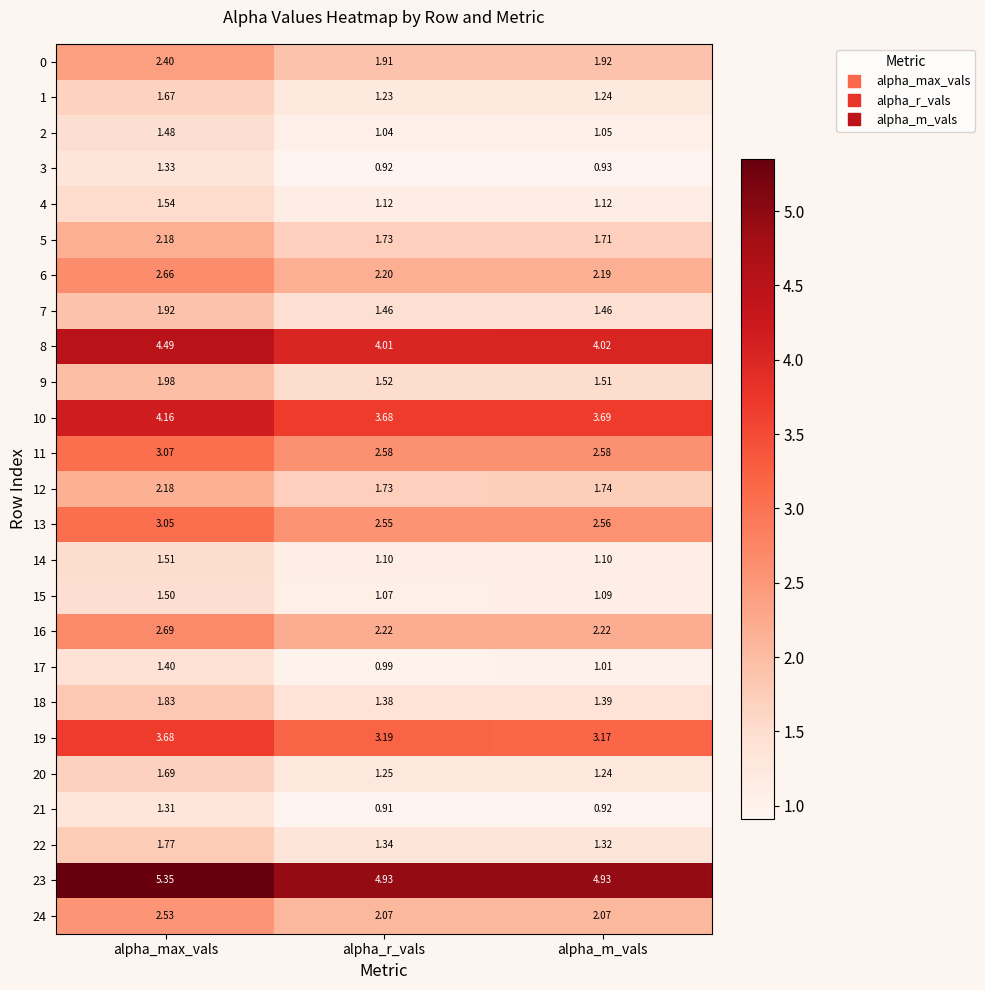

At which category does the chart reach its peak across all series?

alpha_max_vals